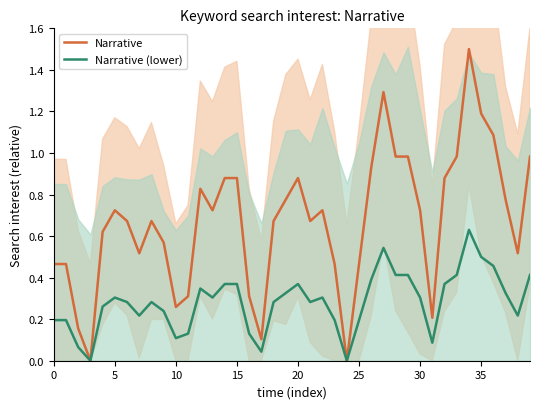

What is the value of the Narrative (lower) point at the 21st from the left?

0.3